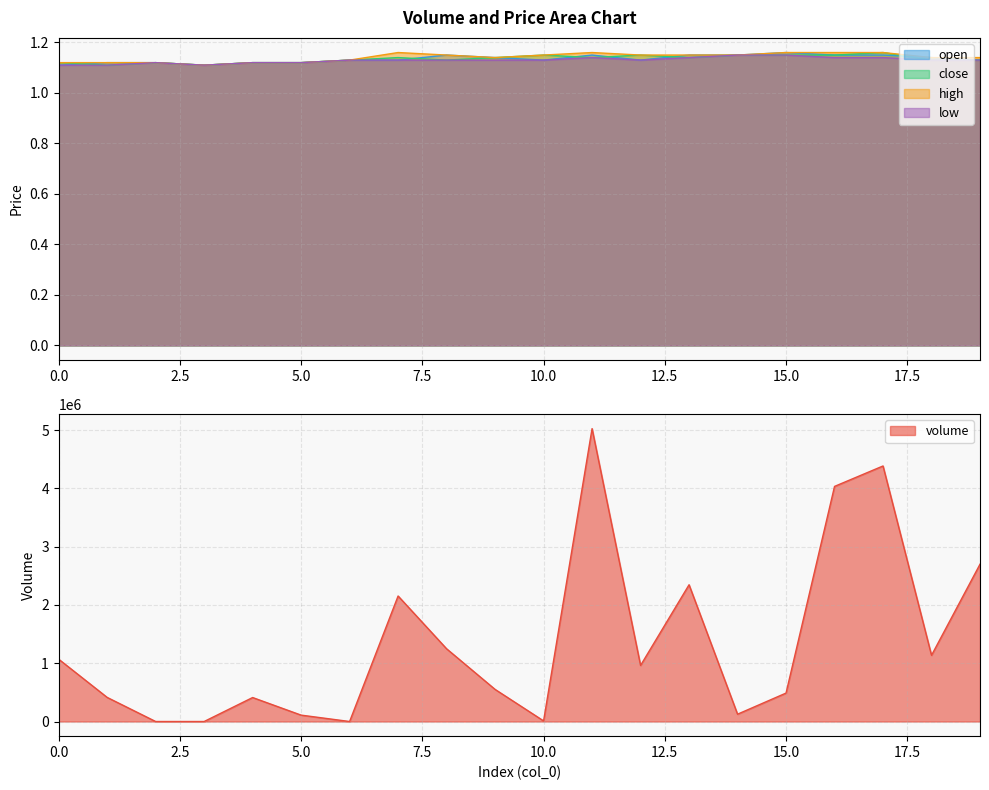

Where is close nearest to the value 1?

1